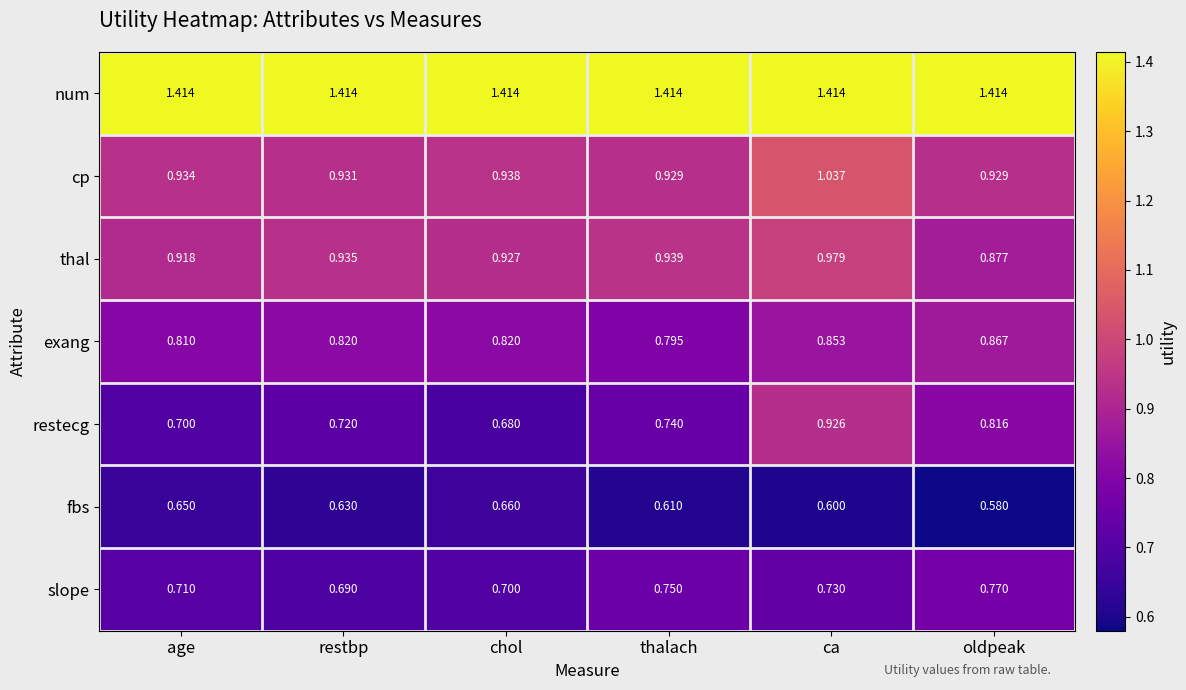

Which label corresponds to the smallest value in the chart?

oldpeak